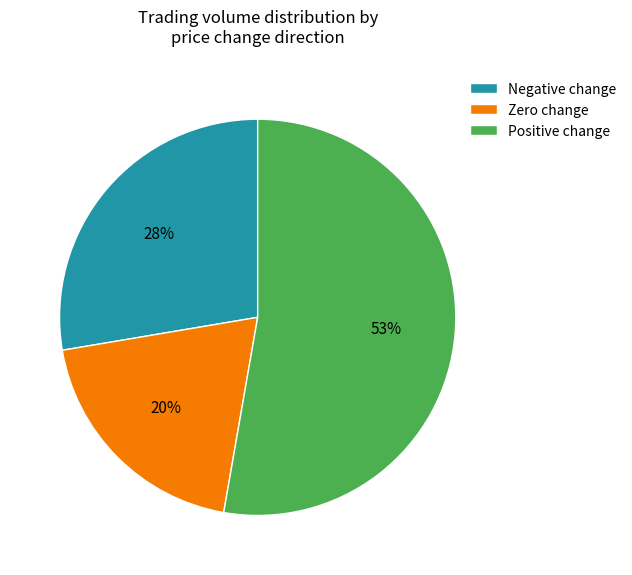

Between Zero change and Positive change, which is larger?

Positive change